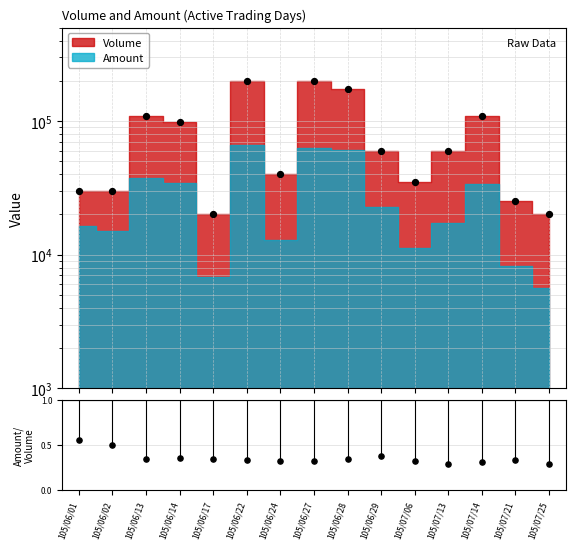

What is the ratio of the value at 105/06/27 to the value at 105/07/21?

8.0